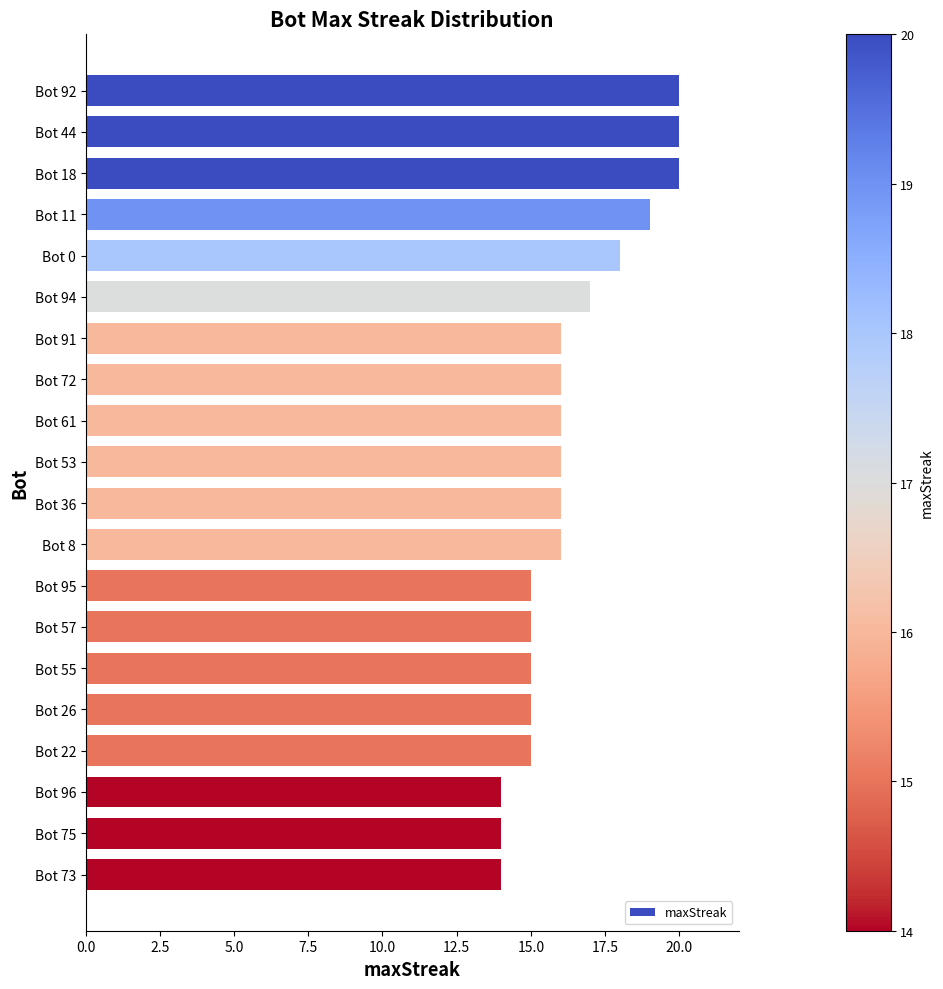

What is the maximum value shown in the chart?

20